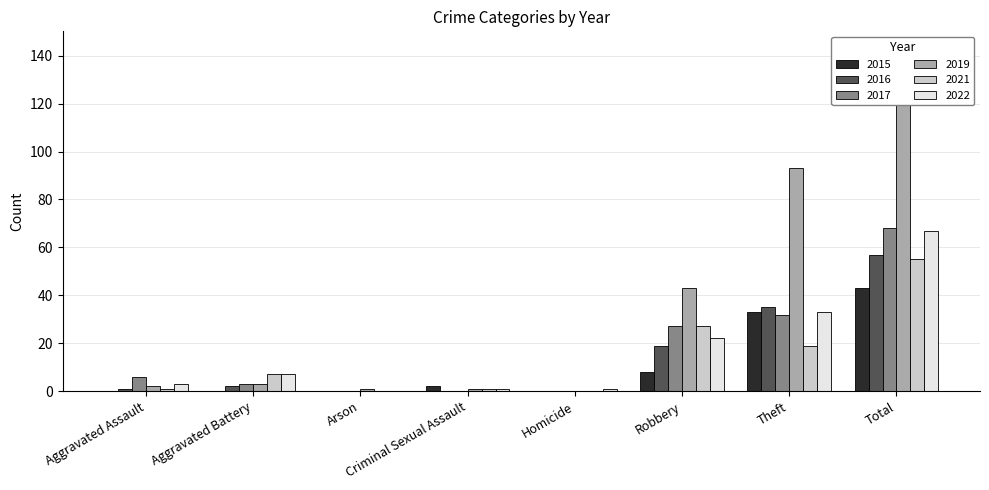

What is the greatest value displayed?

143